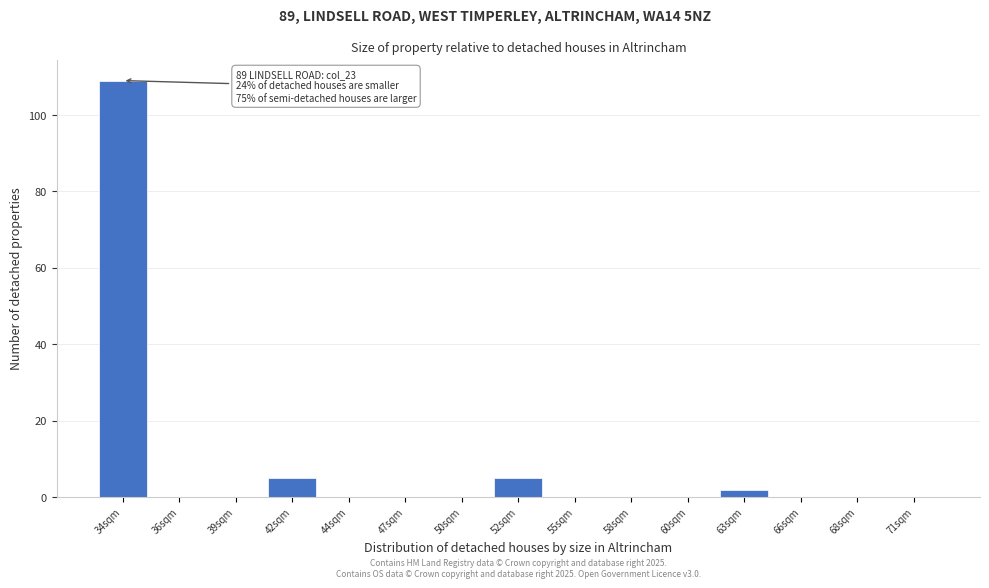

Reading right to left, transcribe all the data shown in this chart.

71sqm=0	68sqm=0	66sqm=0	63sqm=2	60sqm=0	58sqm=0	55sqm=0	52sqm=5	50sqm=0	47sqm=0	44sqm=0	42sqm=5	39sqm=0	36sqm=0	34sqm=109